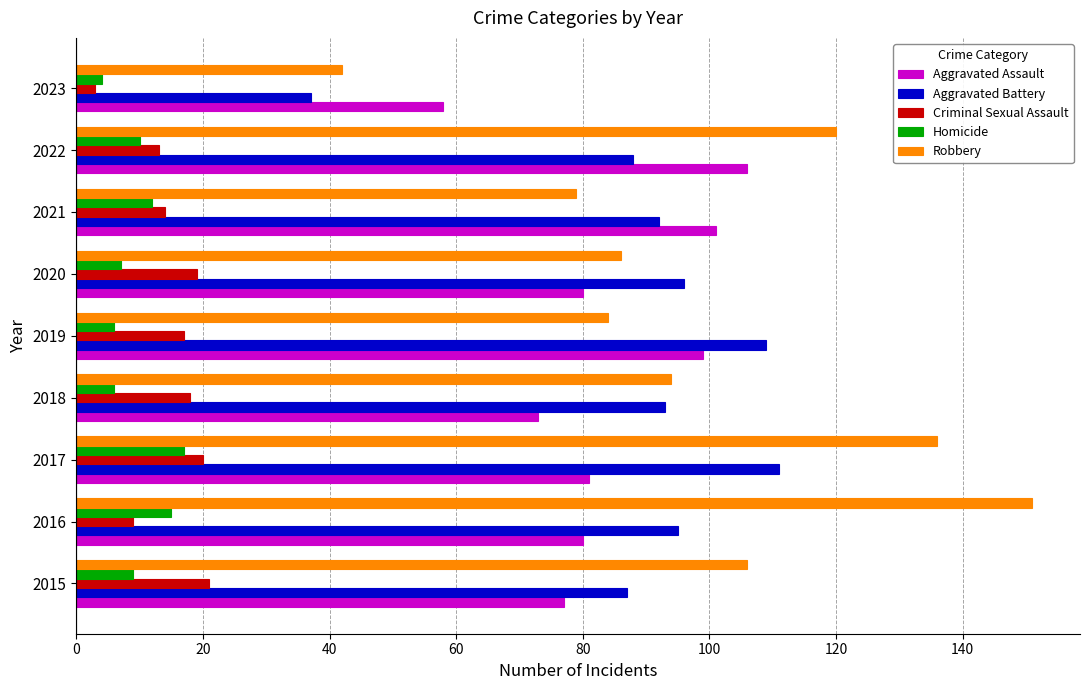

Is it true that Aggravated Assault equals 101 at 2021?

True